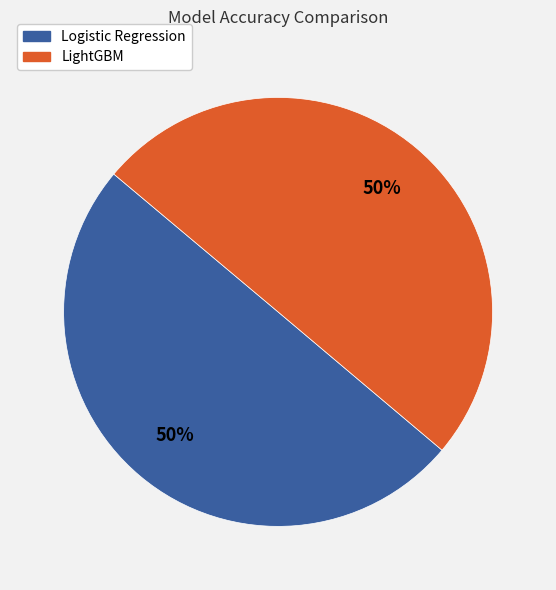

Combined, do Logistic Regression and LightGBM account for over 50%?

Yes